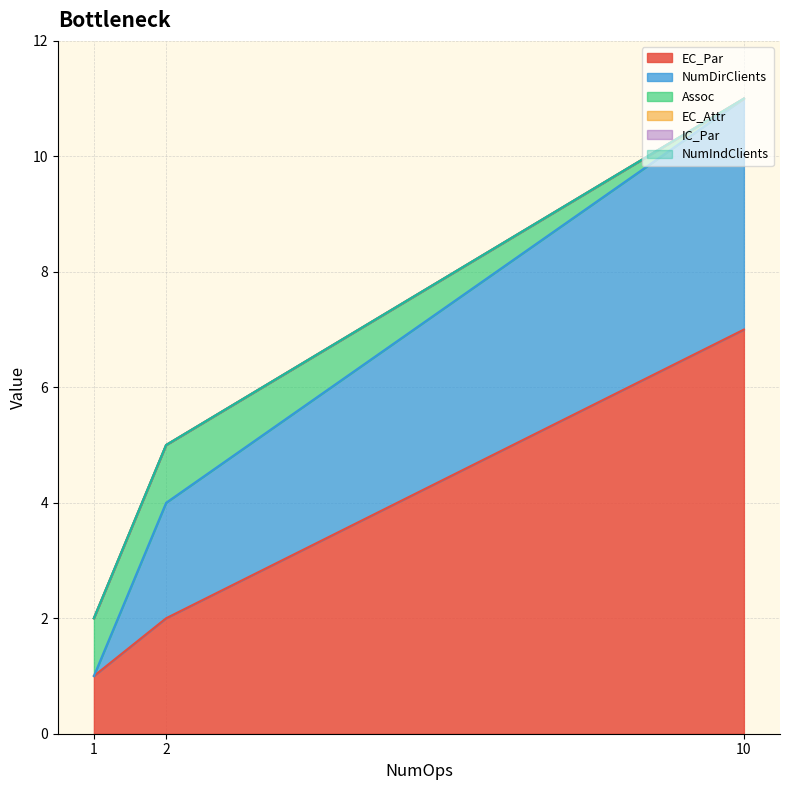

What is the sum of all NumDirClients values?

6